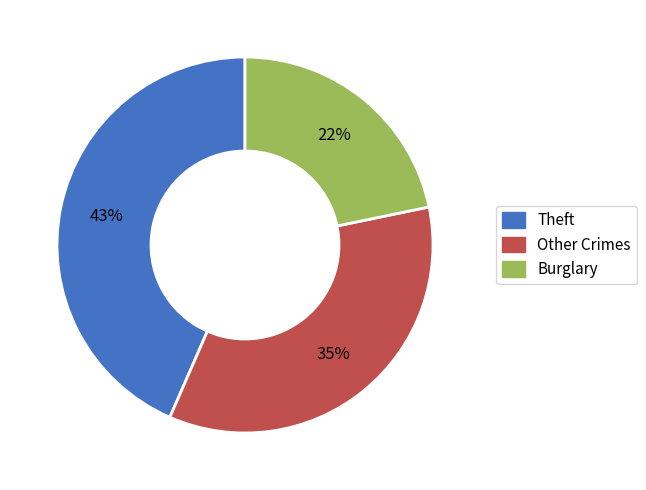

To the nearest percent, what is the average slice percentage?

33%